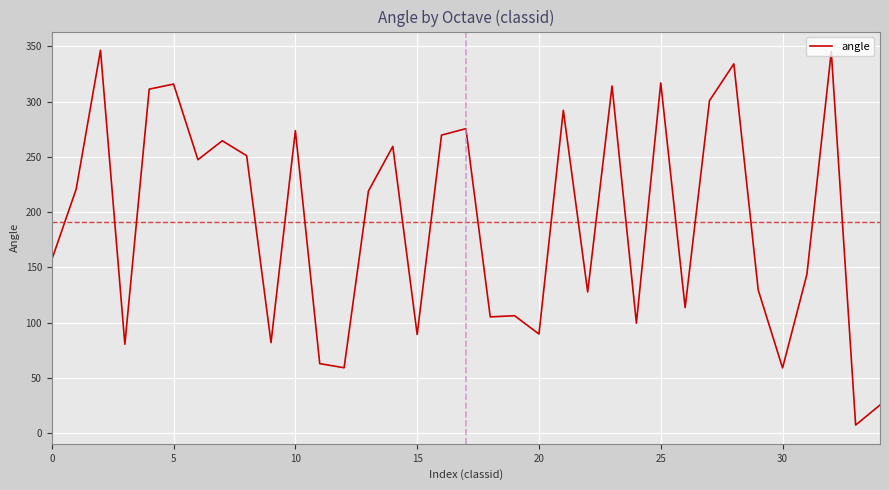

What is the maximum value shown in the chart?

346.5